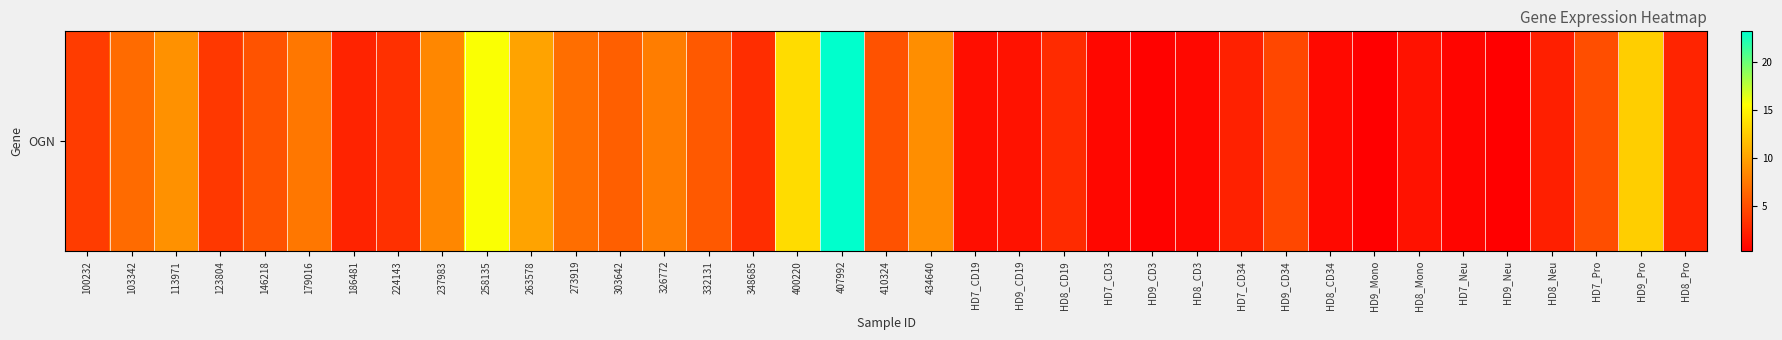

Rank the categories by value from lowest to highest.

HD9_Neu, HD9_Mono, HD9_CD3, HD7_Neu, HD7_CD3, HD8_CD3, HD8_CD34, HD7_CD19, HD9_CD19, HD8_Mono, HD8_Neu, HD7_CD34, 186481, HD8_Pro, HD8_CD19, 348685, 224143, 123804, 100232, HD9_CD34, HD7_Pro, 410324, 146218, 332131, 303642, 103342, 273919, 179016, 326772, 237983, 434640, 113971, 263578, HD9_Pro, 400220, 258135, 407992